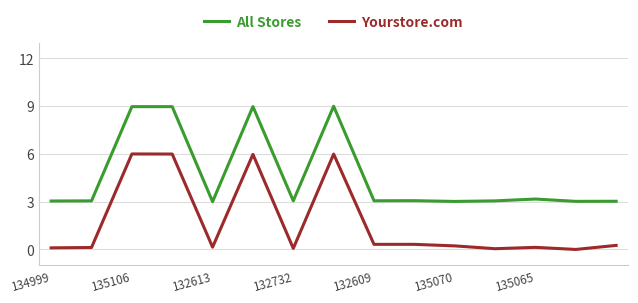

List the series in order of their overall mean, highest first.

All Stores, Yourstore.com